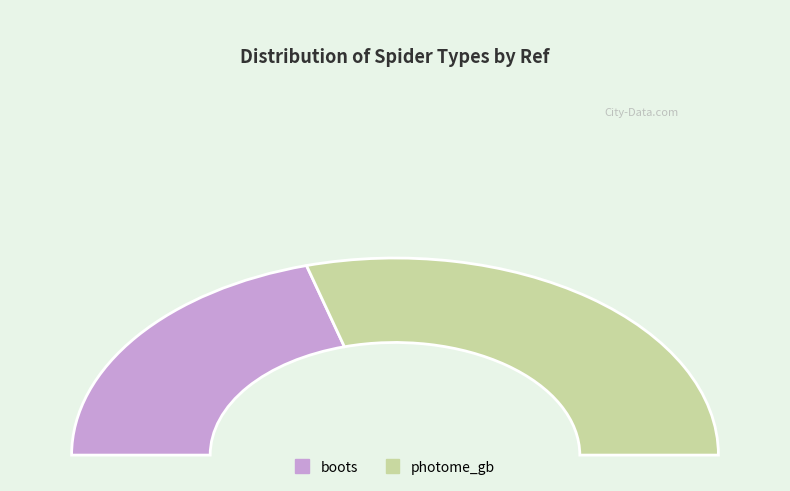

Is the sum of boots and photome_gb greater than half?

Yes